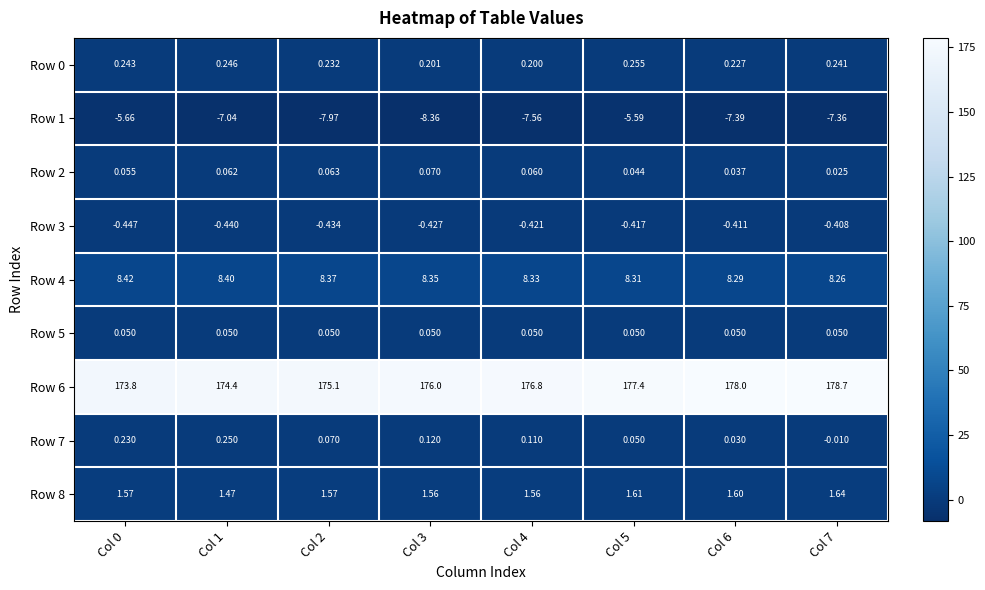

Is the value of Row 2 at Col 3 greater than the value of Row 1 at Col 3?

Yes